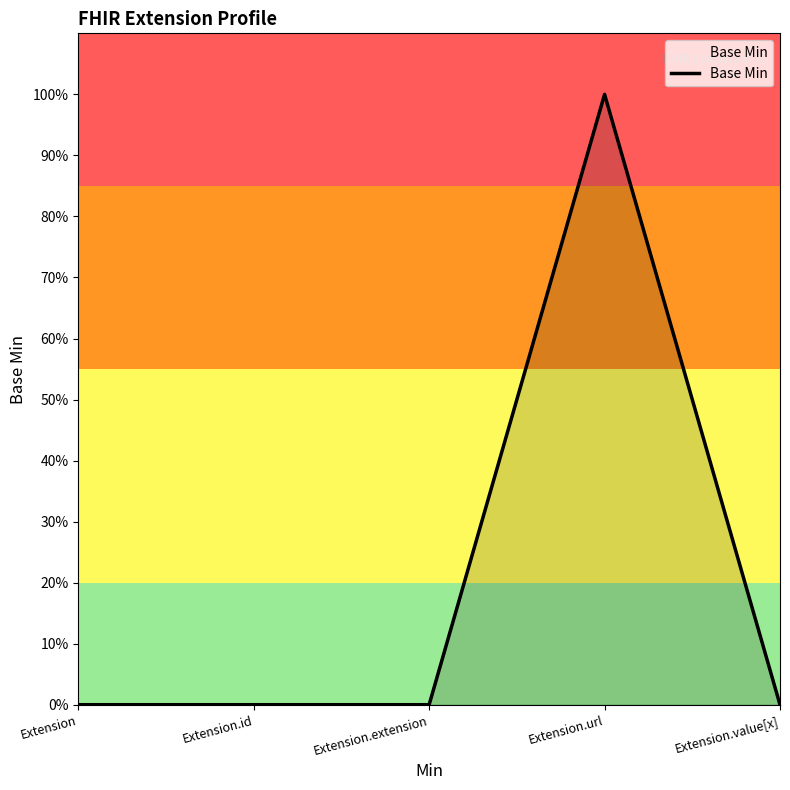

Rank the categories by value from lowest to highest.

Extension, Extension.id, Extension.extension, Extension.value[x], Extension.url